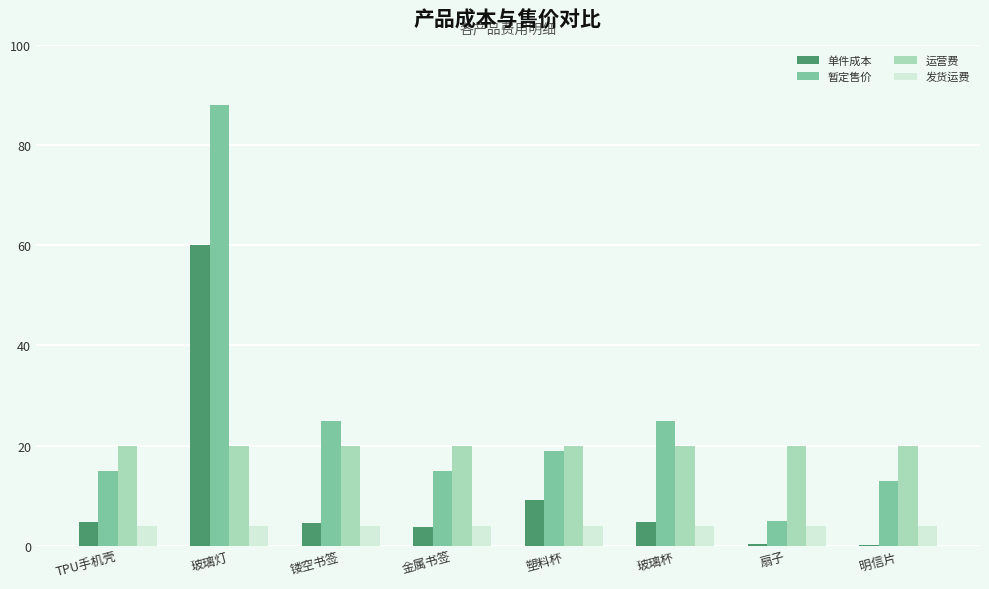

True or false: 单件成本 has a value of 35.3 at 玻璃灯.

False